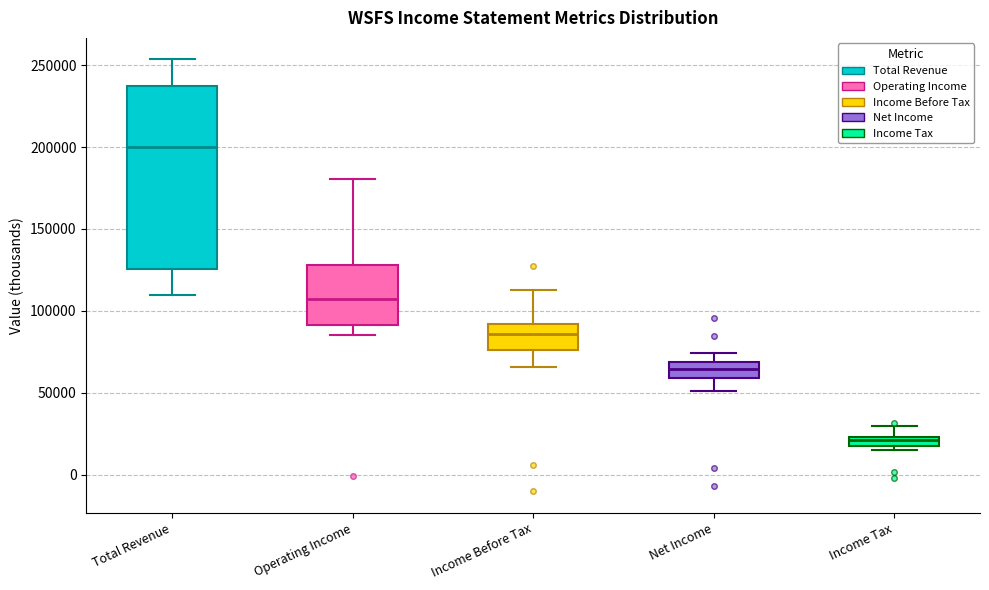

Where does the upper whisker of the box for Total Revenue end on the y-axis? The values are not printed on the chart, so give them approximately, as read against the axis.

255000